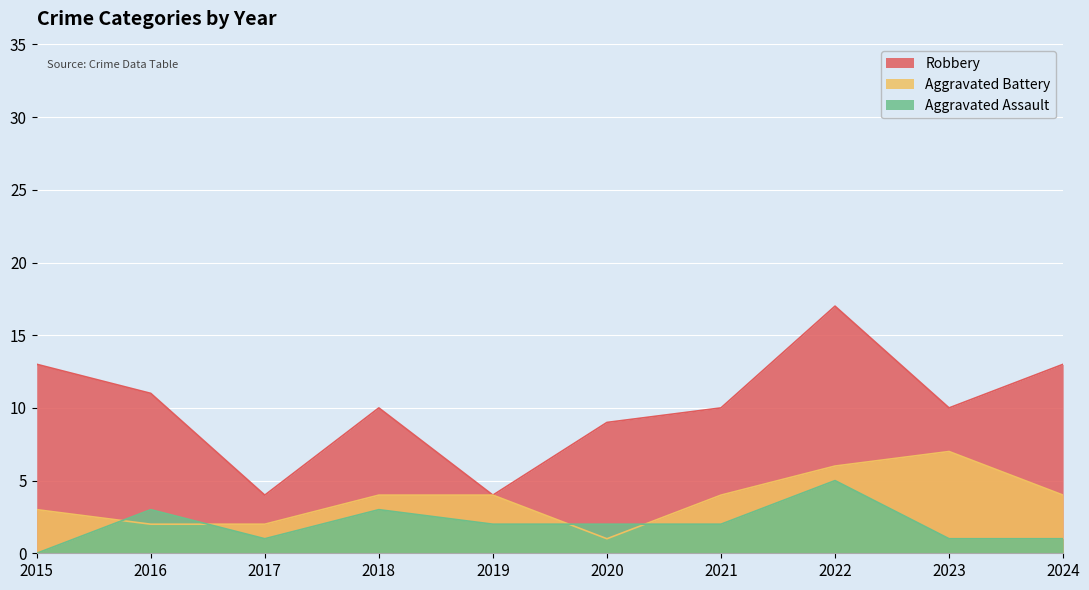

Is it true that Robbery equals 8 at 2024?

False